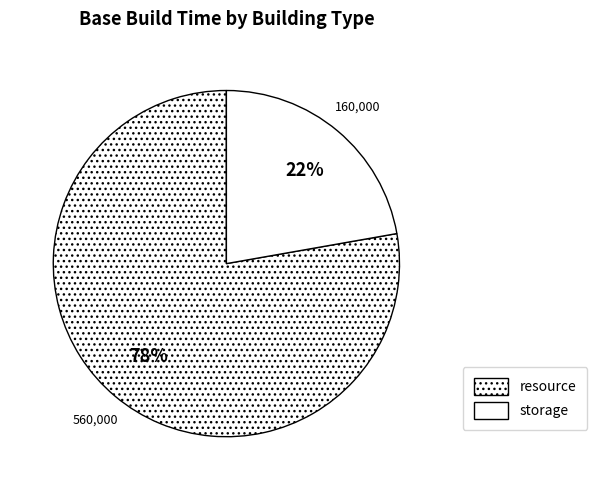

Which slice is the largest?

resource